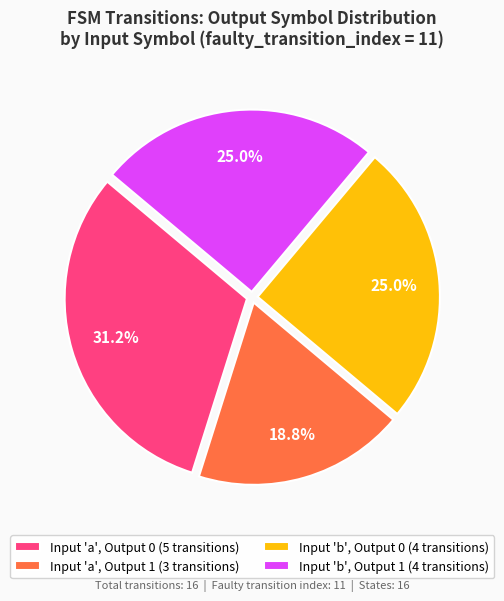

What is the largest slice in the pie chart?

Input 'a', Output 0 (5 transitions)